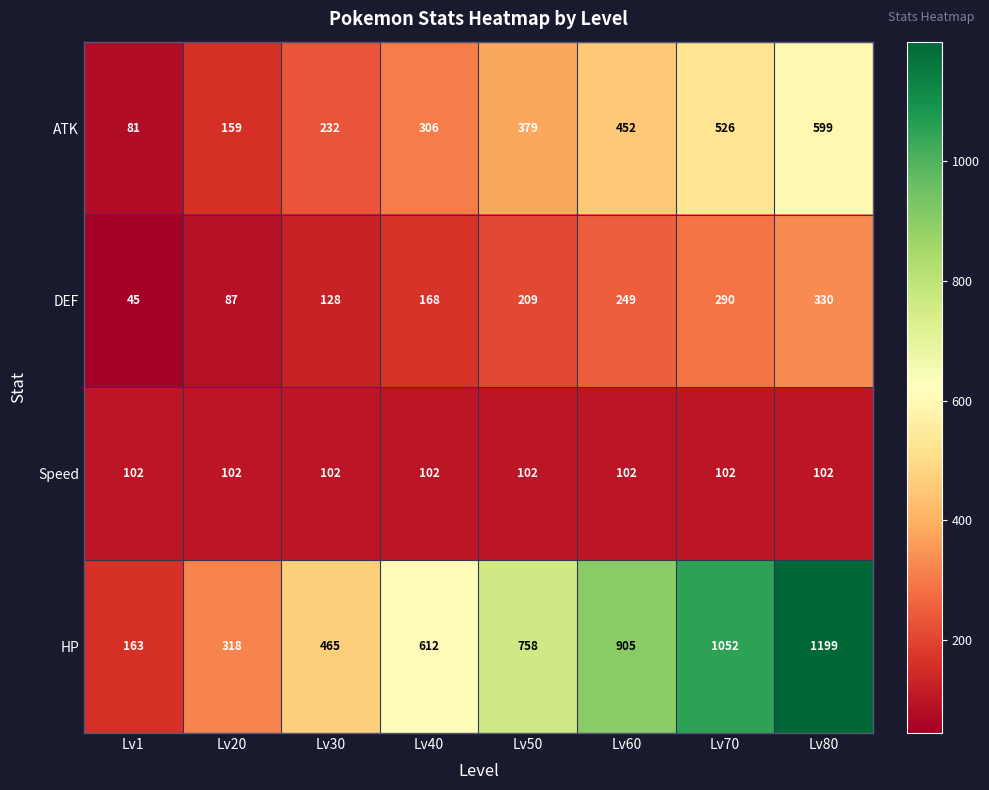

At Lv20, list the series in order from smallest to largest.

DEF, Speed, ATK, HP